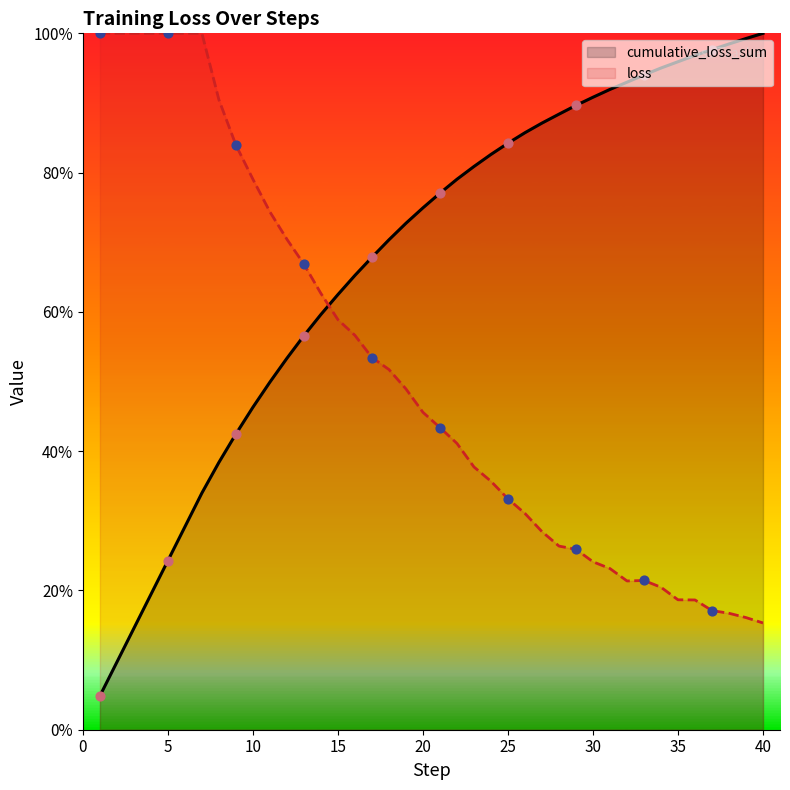

At how many categories does at least one series exceed 94?

15